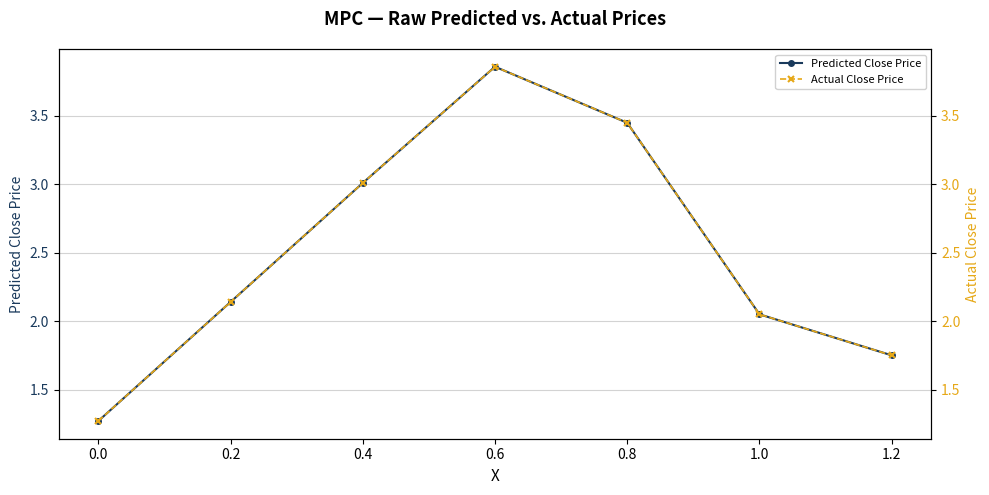

At which label is Predicted Close Price closest to 2?

1.0